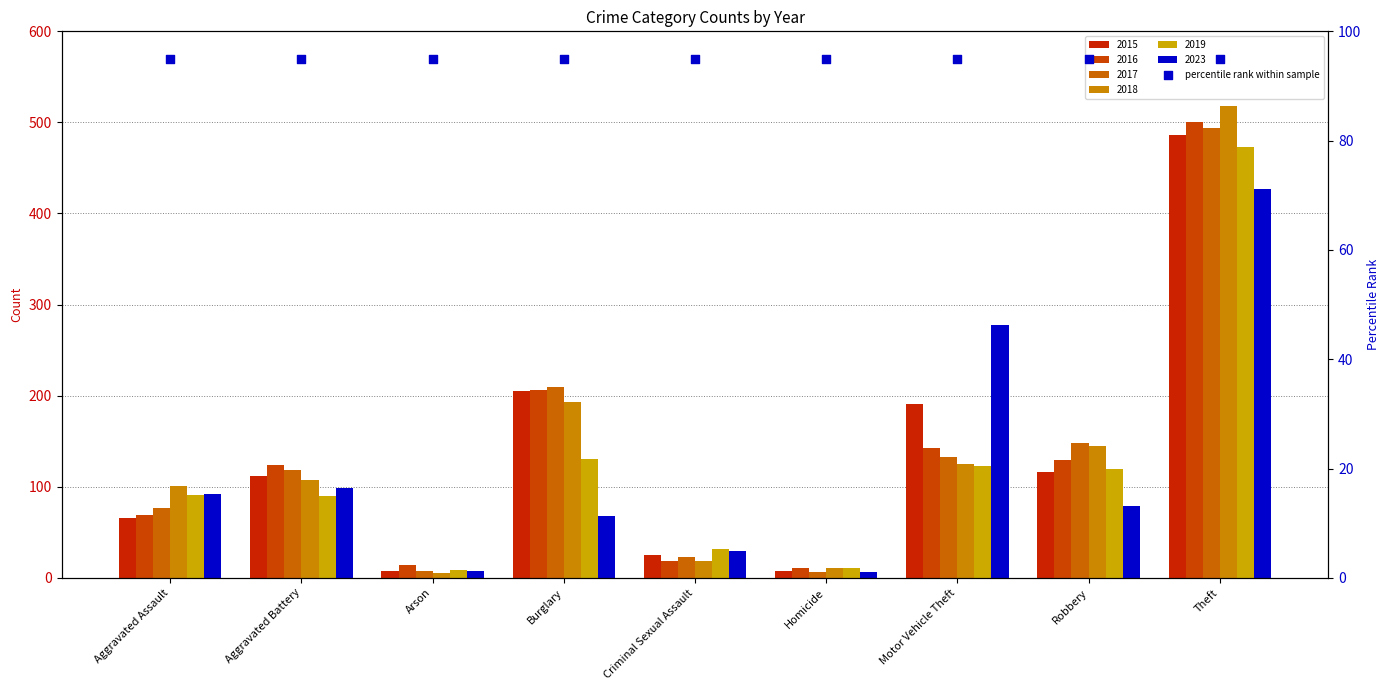

Which series contains the lowest Y value?

2018